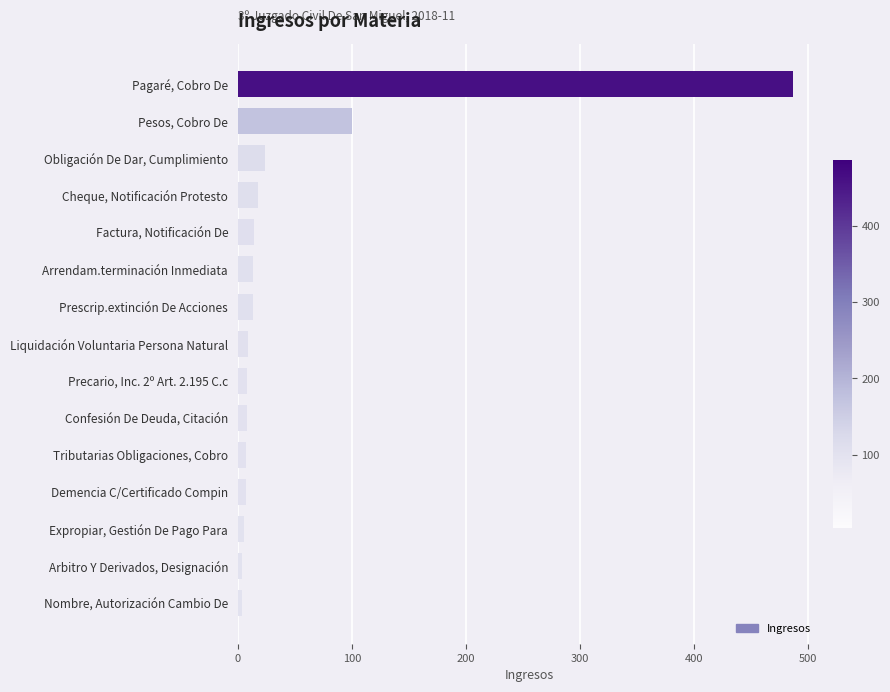

What is the label of the 7th bar from the bottom?

Precario, Inc. 2º Art. 2.195 C.c